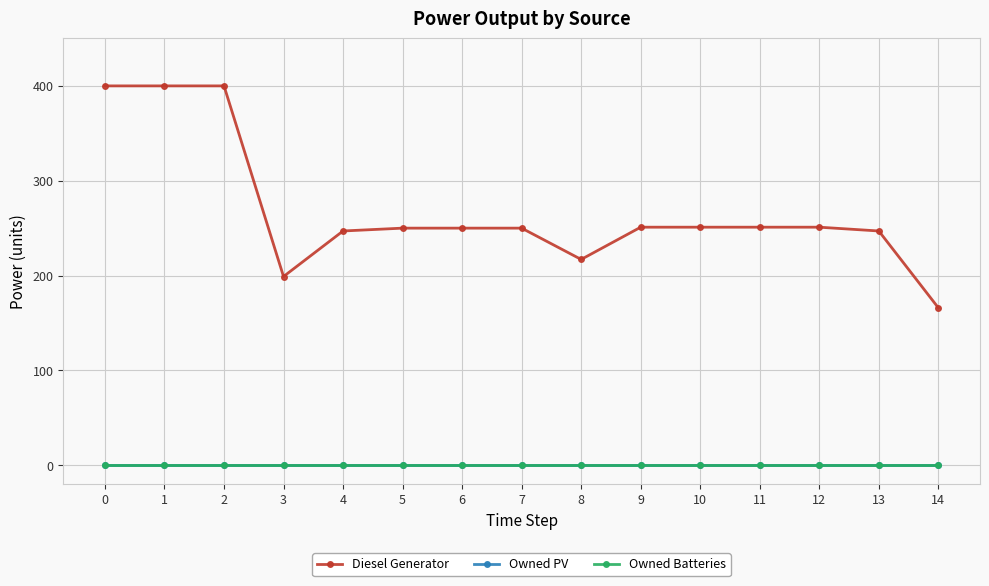

Is it true that Diesel Generator equals 63 at 11?

False